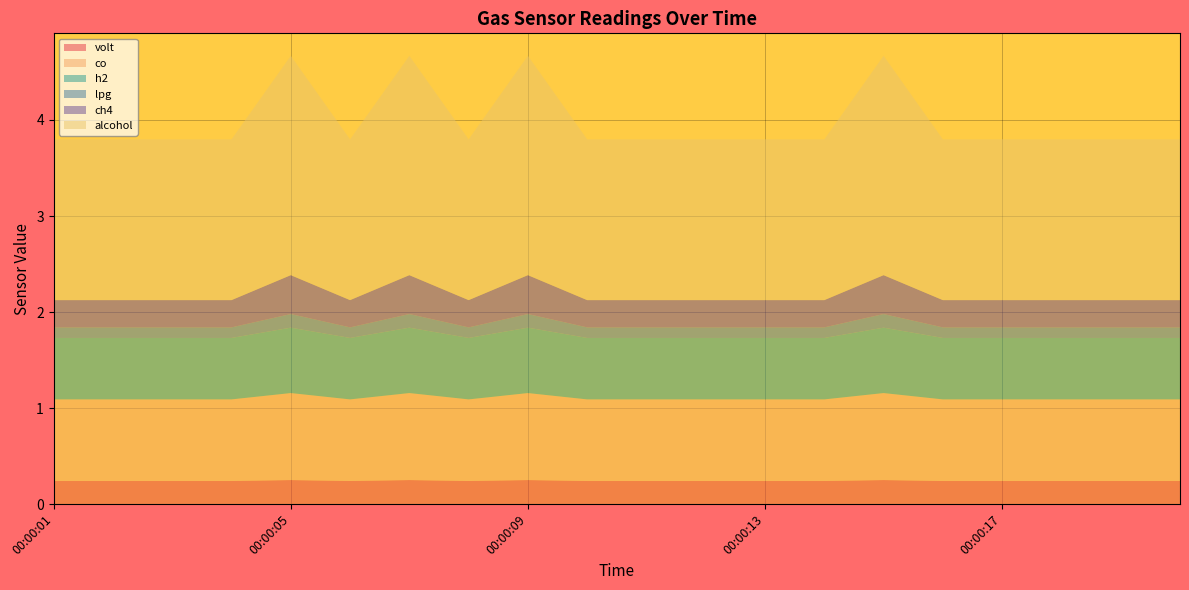

Reading left to right, transcribe all the data shown in this chart.

volt: 0.2	0.2	0.2	0.2	0.2	0.2	0.2	0.2	0.2	0.2	0.2	0.2	0.2	0.2	0.2	0.2	0.2	0.2	0.2	0.2
co: 0.8	0.8	0.8	0.8	0.9	0.8	0.9	0.8	0.9	0.8	0.8	0.8	0.8	0.8	0.9	0.8	0.8	0.8	0.8	0.8
h2: 0.6	0.6	0.6	0.6	0.7	0.6	0.7	0.6	0.7	0.6	0.6	0.6	0.6	0.6	0.7	0.6	0.6	0.6	0.6	0.6
lpg: 0.1	0.1	0.1	0.1	0.1	0.1	0.1	0.1	0.1	0.1	0.1	0.1	0.1	0.1	0.1	0.1	0.1	0.1	0.1	0.1
ch4: 0.3	0.3	0.3	0.3	0.4	0.3	0.4	0.3	0.4	0.3	0.3	0.3	0.3	0.3	0.4	0.3	0.3	0.3	0.3	0.3
alcohol: 1.7	1.7	1.7	1.7	2.3	1.7	2.3	1.7	2.3	1.7	1.7	1.7	1.7	1.7	2.3	1.7	1.7	1.7	1.7	1.7